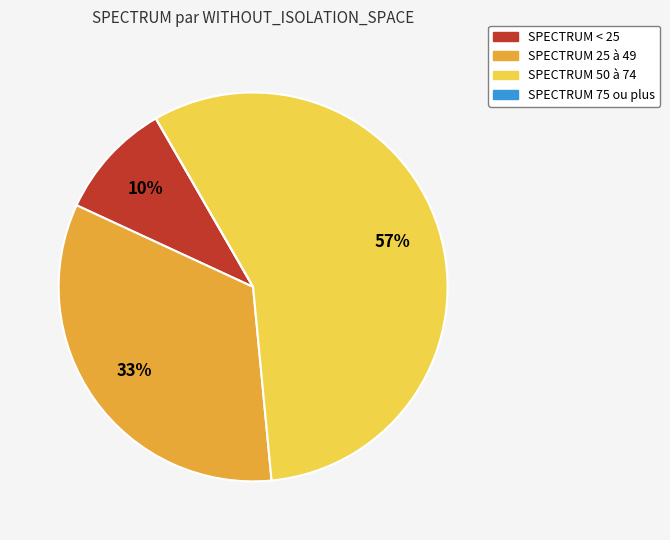

What percentage is the SPECTRUM < 25 slice, to the nearest percent?

10%